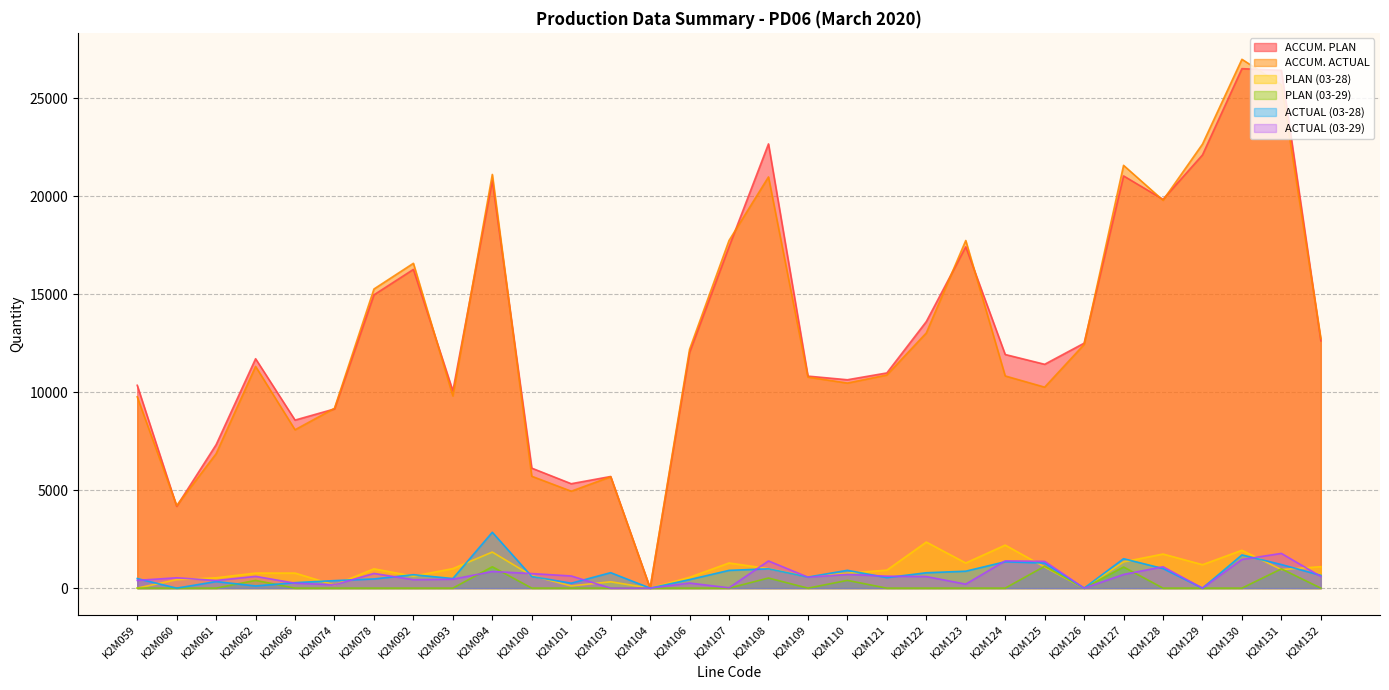

The value of PLAN (03-29) at K2M121 is -656. True or false?

False